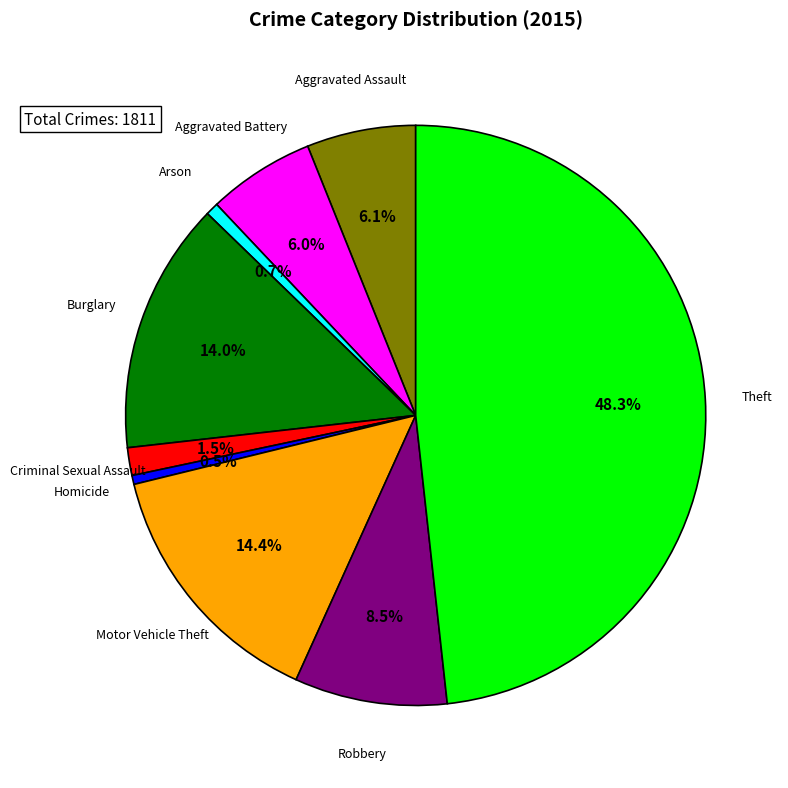

Does any single category account for the majority?

No